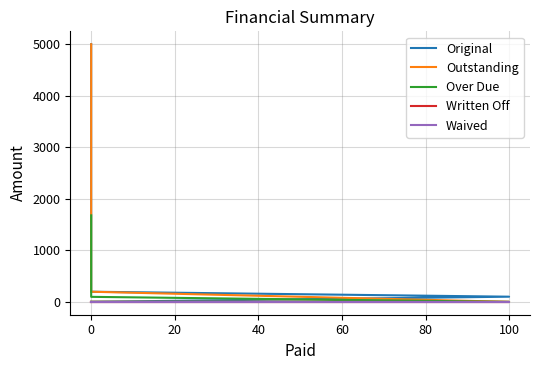

Reading left to right, extract all data points from this chart.

Original: 5000.0	196.4	100.0	0.0
Outstanding: 5000.0	196.4	0.0	0.0
Over Due: 1678.5	97.0	0.0	0.0
Written Off: 0.0	0.0	0.0	0.0
Waived: 0.0	0.0	0.0	0.0